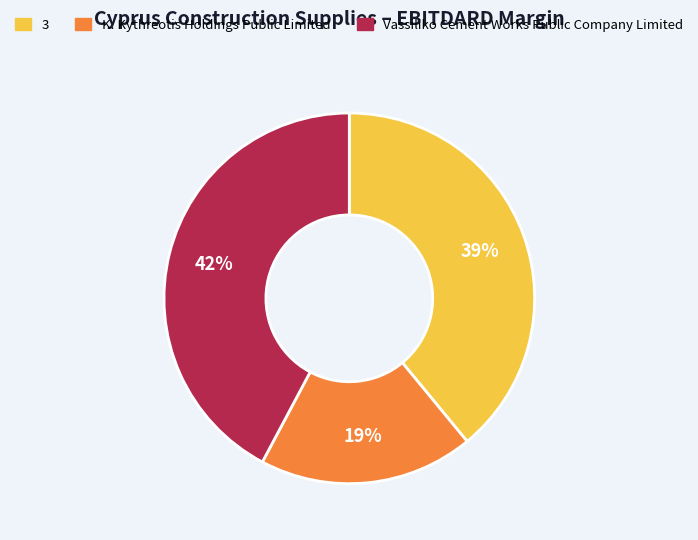

To the nearest percent, what is the difference between the largest and smallest slice percentages?

23%